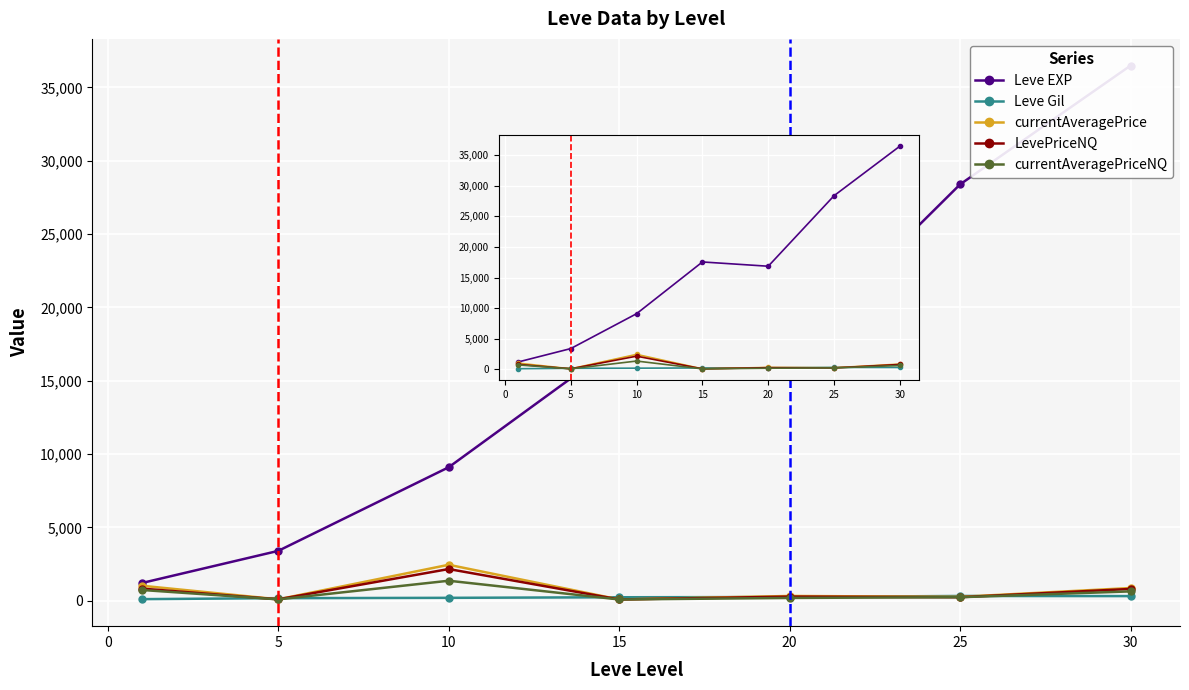

How many data points does each series have?

7